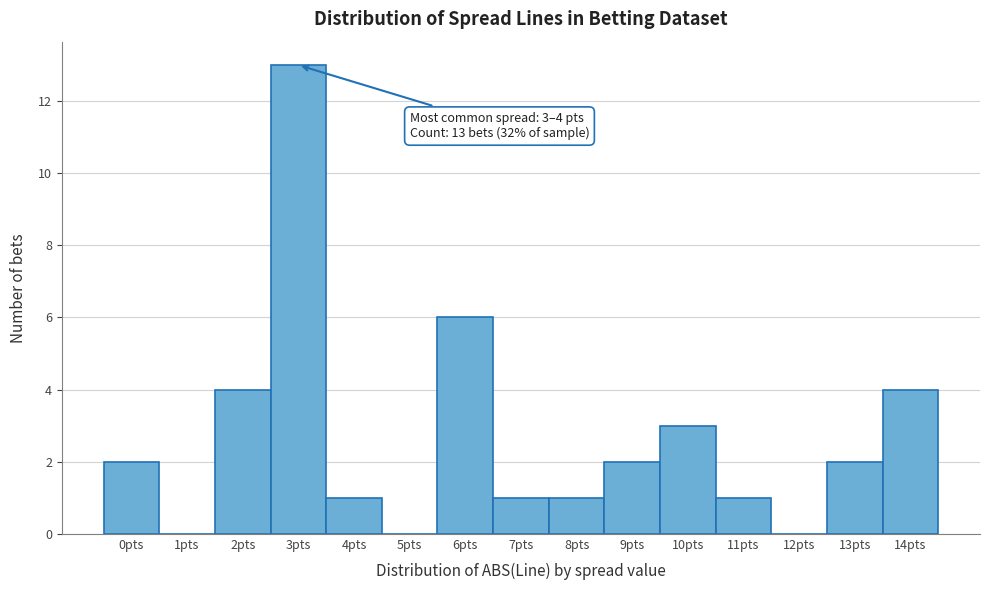

Reading left to right, transcribe all the data shown in this chart.

0pts=2	1pts=0	2pts=4	3pts=13	4pts=1	5pts=0	6pts=6	7pts=1	8pts=1	9pts=2	10pts=3	11pts=1	12pts=0	13pts=2	14pts=4